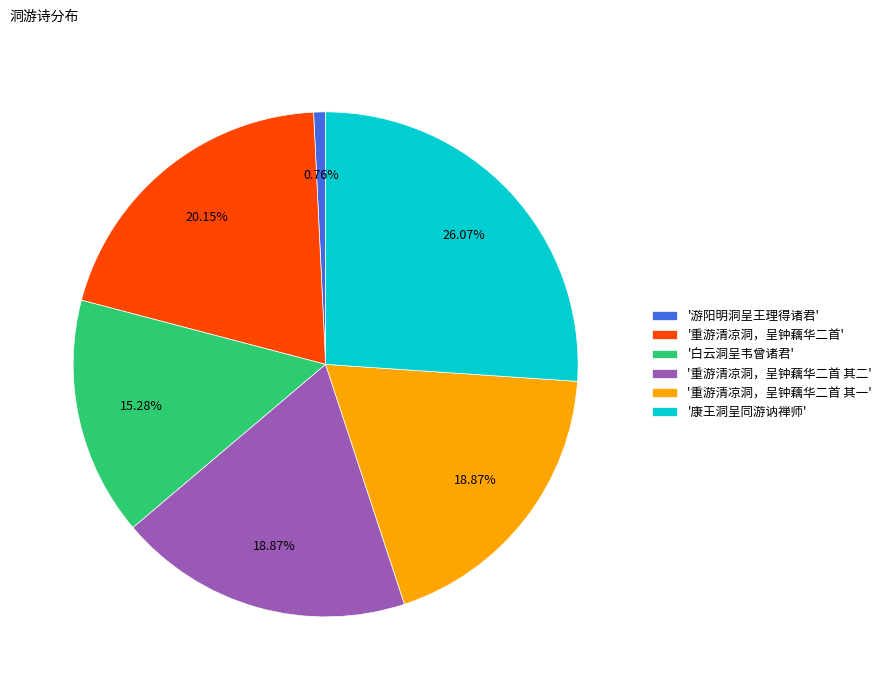

Combined, do '重游清凉洞，呈钟藕华二首 其二' and '重游清凉洞，呈钟藕华二首' account for over 50%?

No